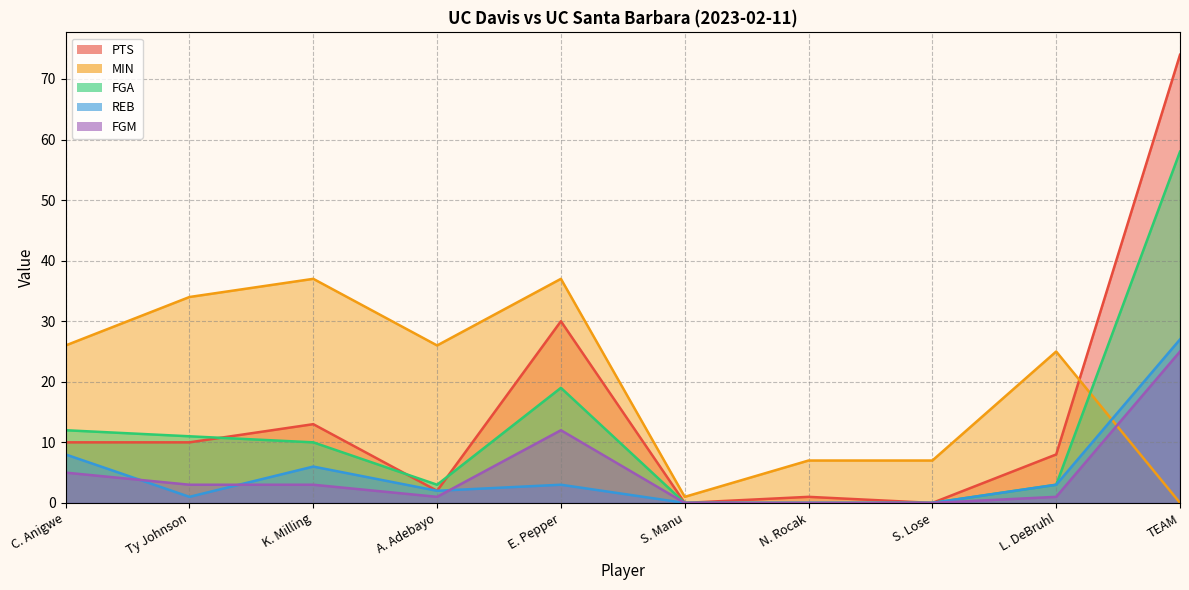

At which label is FGA closest to 29?

E. Pepper